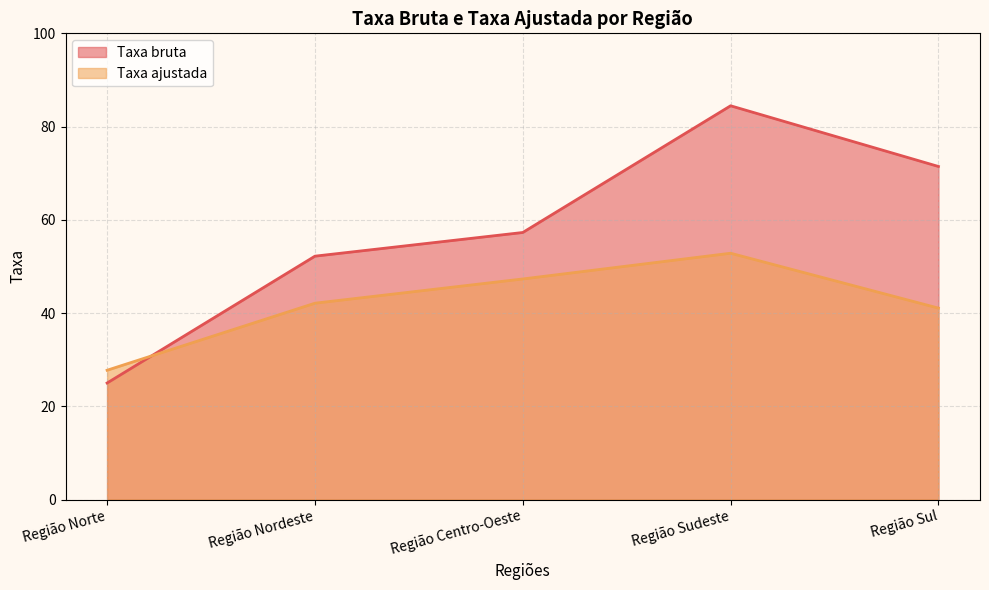

At which label does Taxa bruta first exceed 57?

Região Centro-Oeste